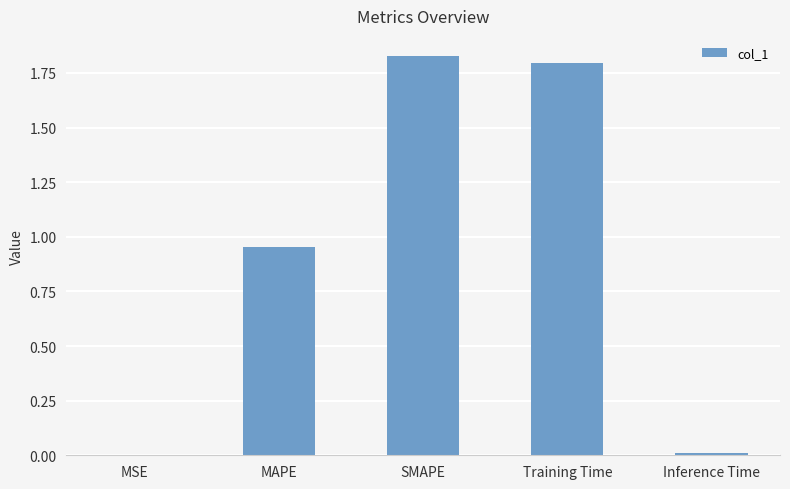

How many series are shown in this chart?

1